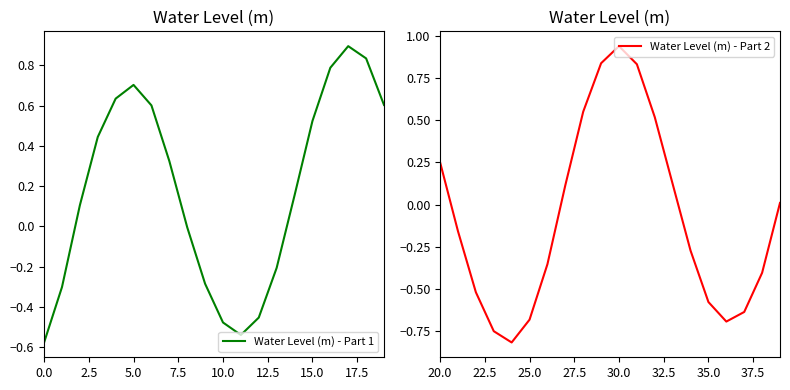

What are all the series names shown in the legend?

Water Level (m) - Part 1, Water Level (m) - Part 2